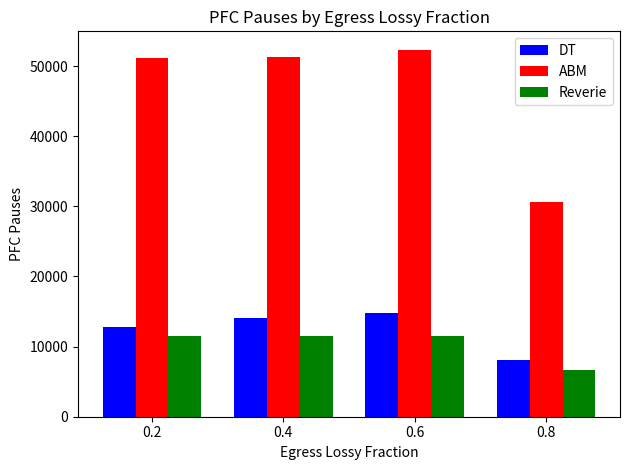

True or false: ABM has a value of 86186 at 0.4.

False